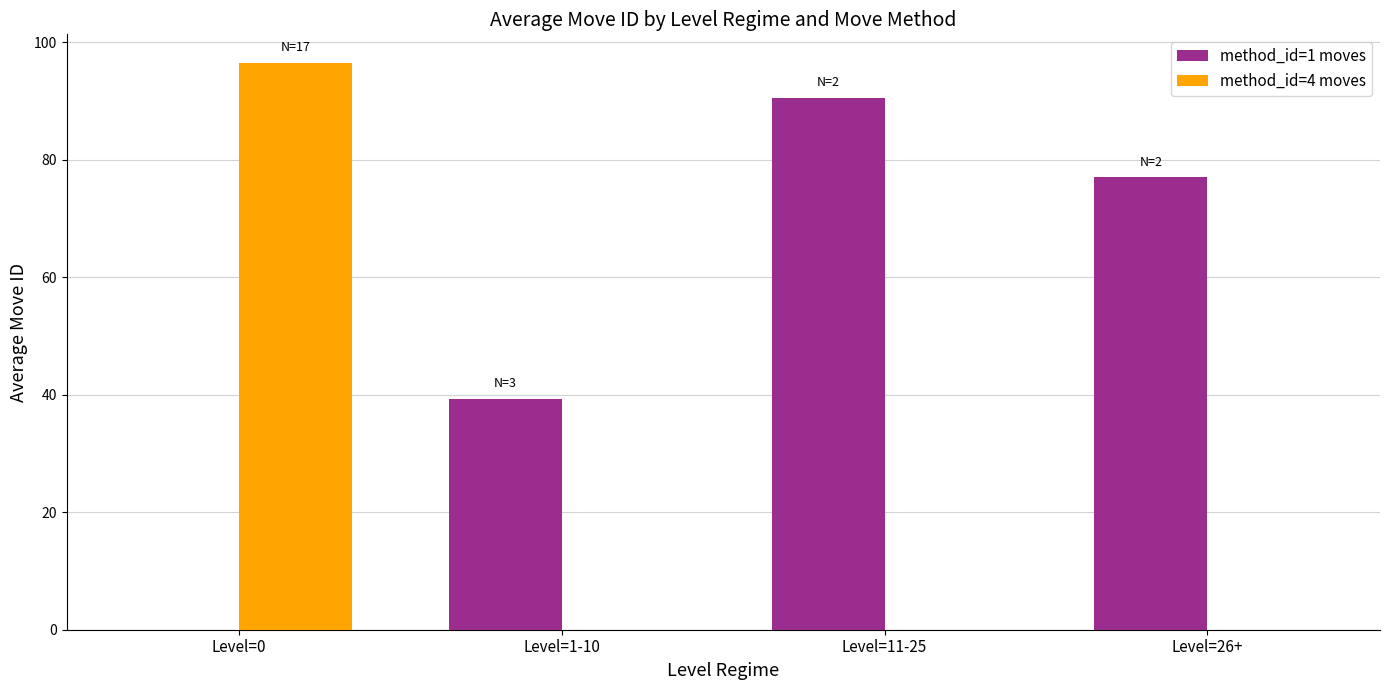

Which series changed the most between Level=11-25 and Level=26+?

method_id=1 moves